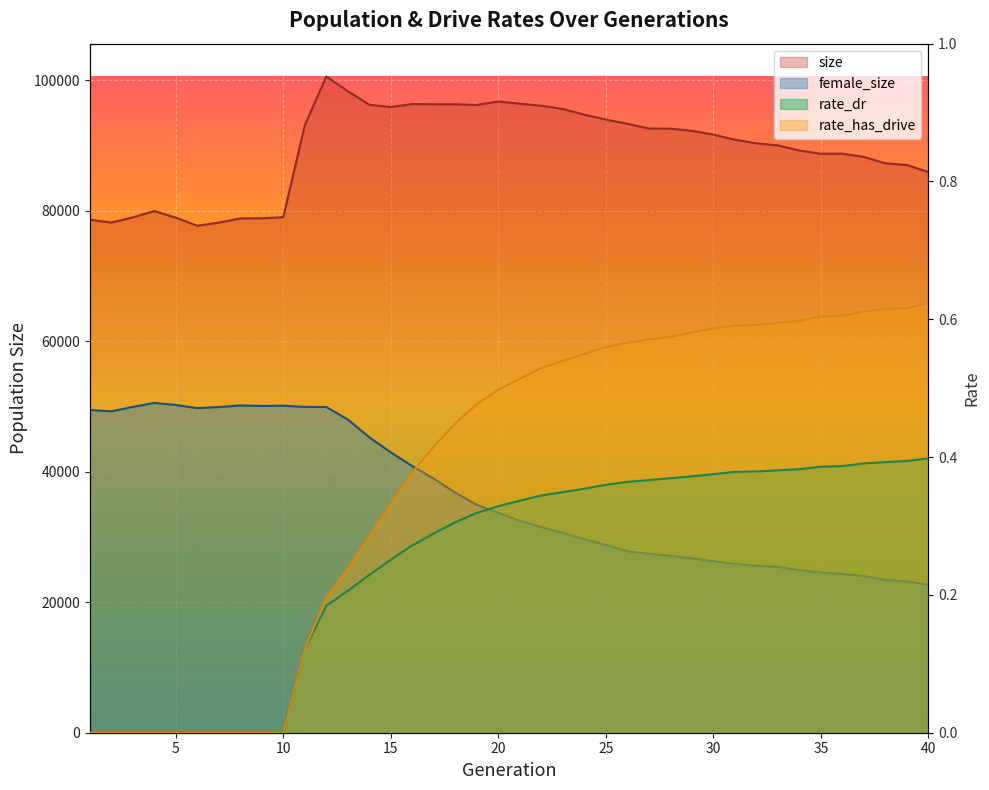

At which category is the sum across all series the highest?

12